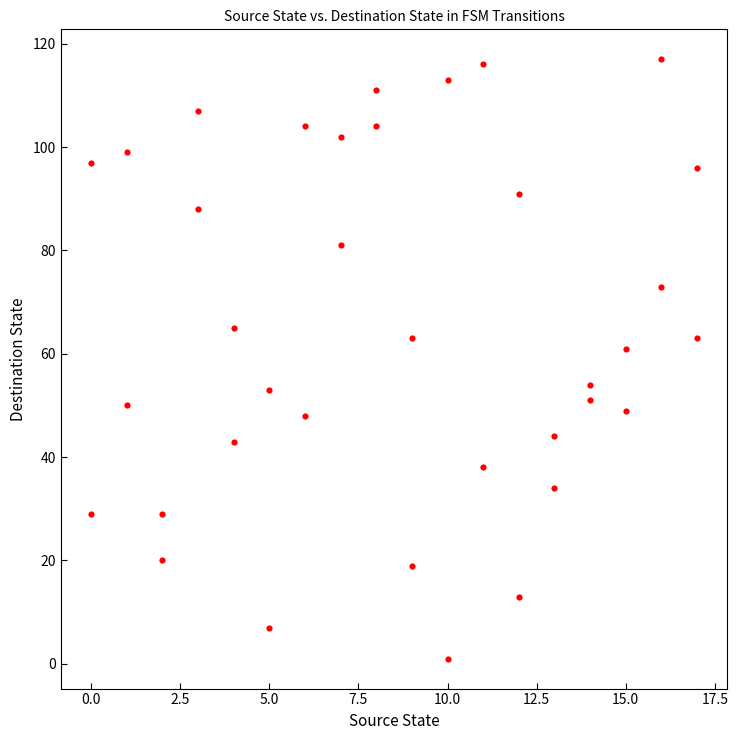

What Y value in the scatter plot is closest to 59?

61